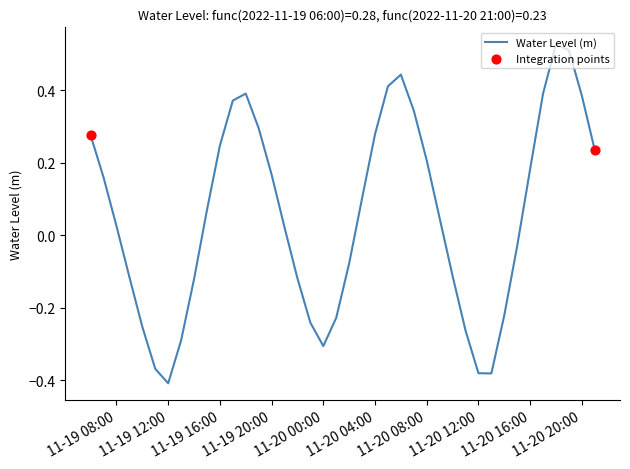

What is the difference between the maximum and minimum values?

0.9